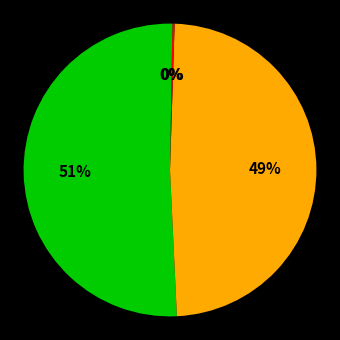

Count the number of slices in the pie.

4